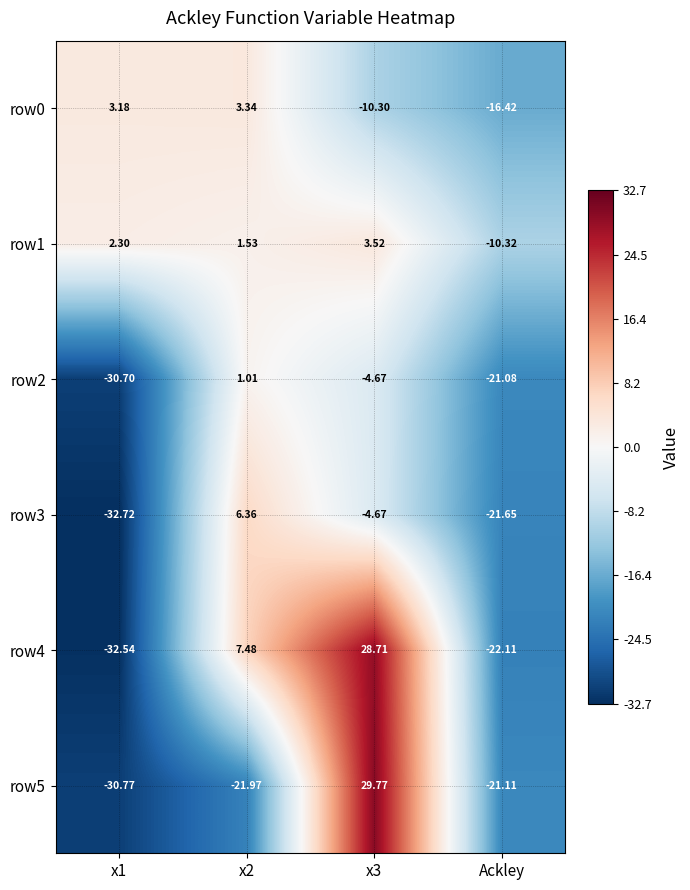

At which category is the sum across all series the highest?

x3